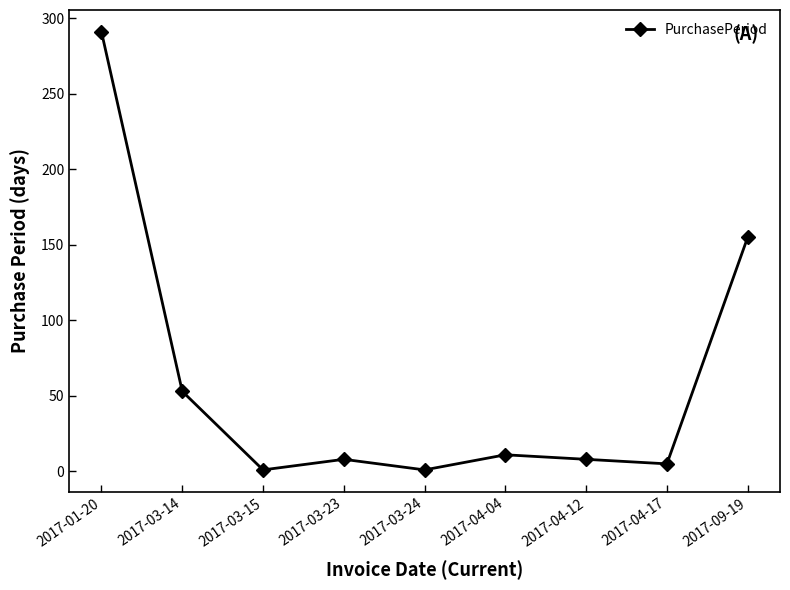

Reading right to left, transcribe all the data shown in this chart.

2017-09-19=155	2017-04-17=5	2017-04-12=8	2017-04-04=11	2017-03-24=1	2017-03-23=8	2017-03-15=1	2017-03-14=53	2017-01-20=291